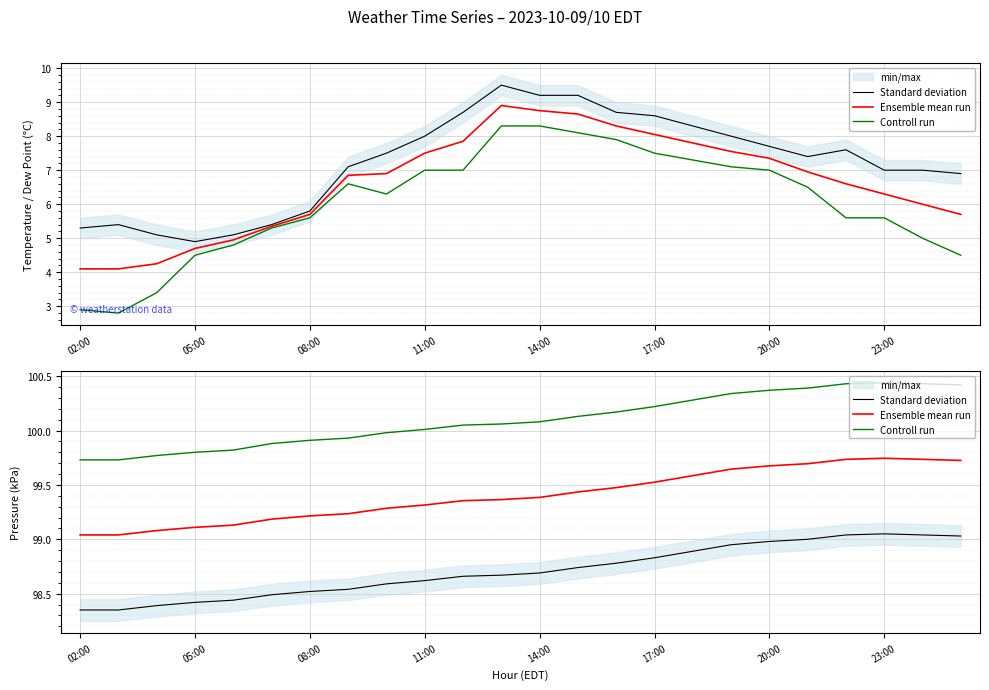

What is the sum of all Standard deviation values?

2369.1